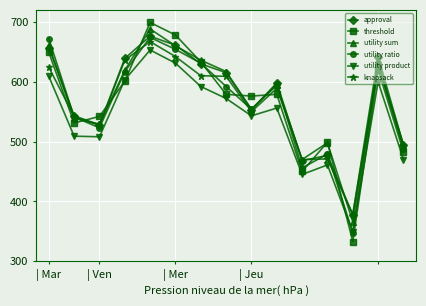

Count the number of categories in the chart.

15